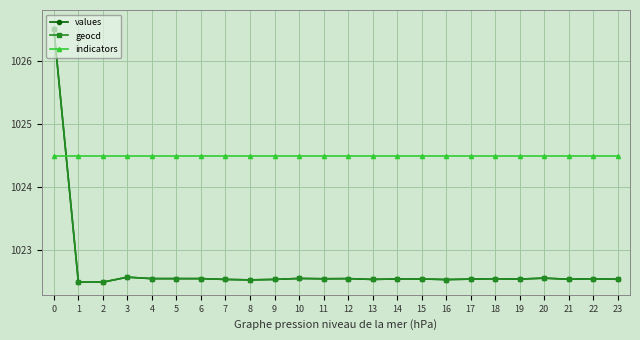

Which series ends up on top after the final intersection of geocd and indicators?

indicators